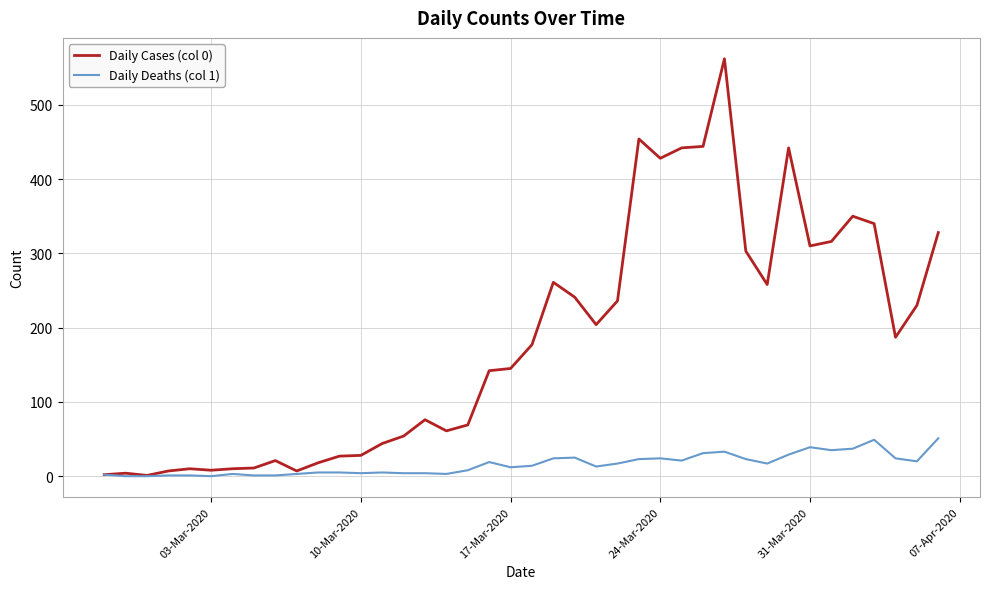

List the series in order of their overall mean, lowest first.

Daily Deaths (col 1), Daily Cases (col 0)